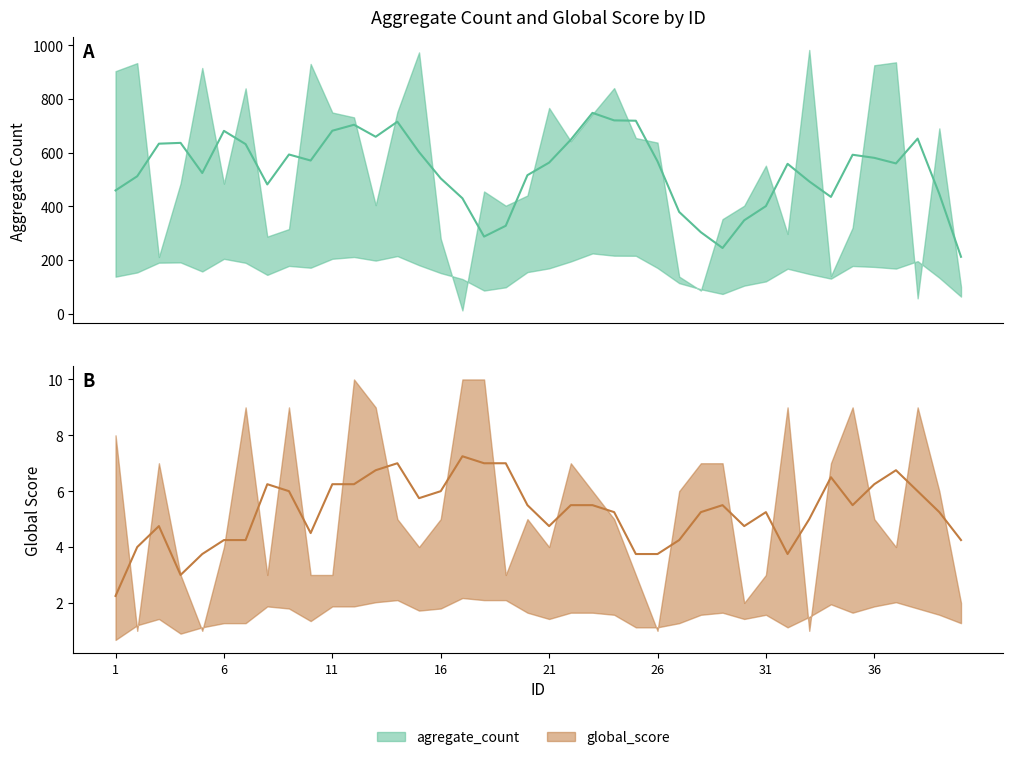

Read the agregate_count value at 20, to the nearest 10.

440